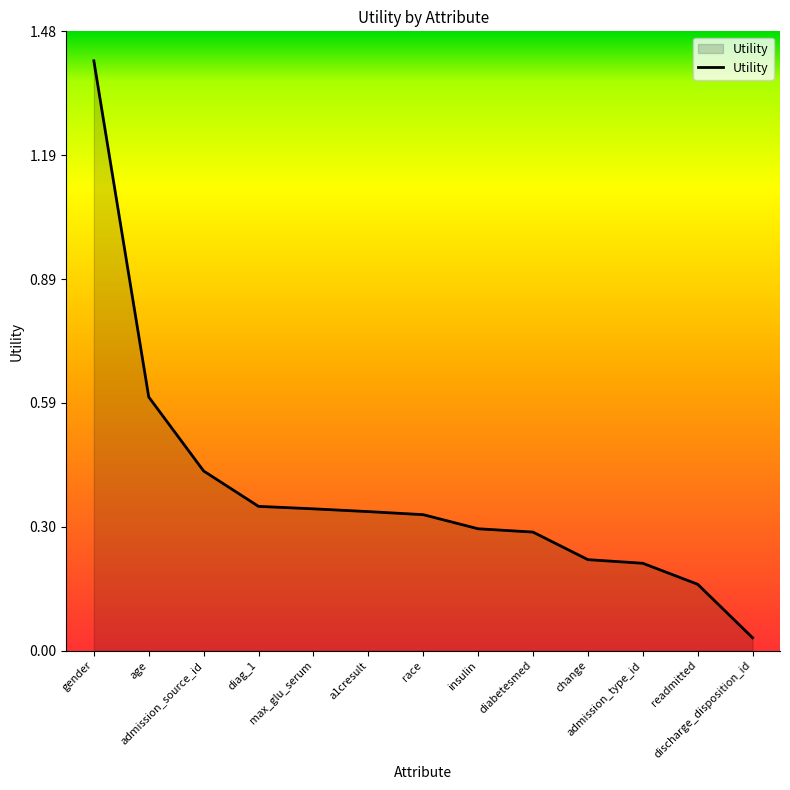

Which label corresponds to the smallest value in the chart?

discharge_disposition_id